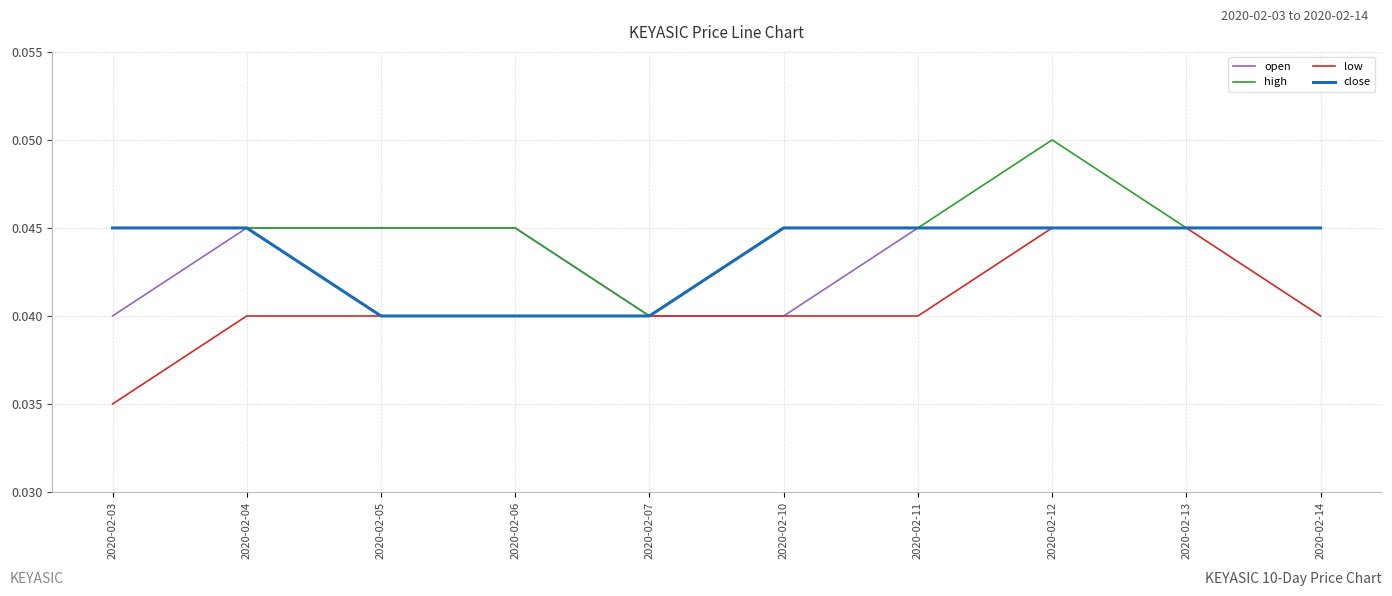

Which category has the lowest value across all series?

2020-02-03